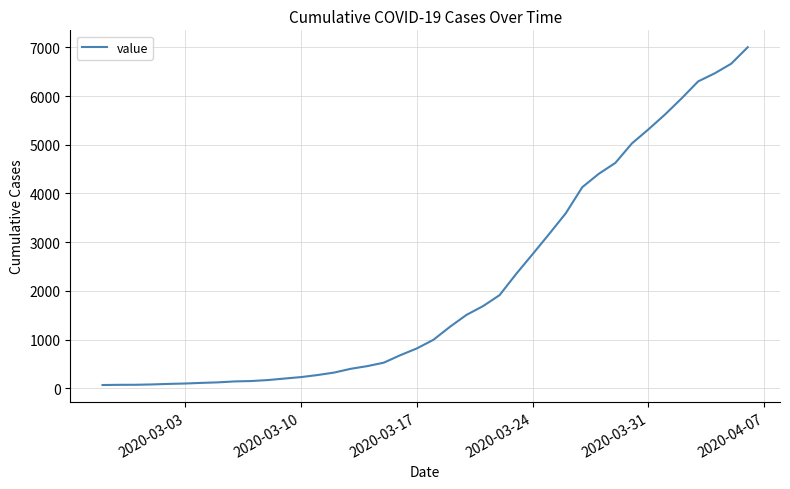

What is the difference between the maximum and minimum values?

6940